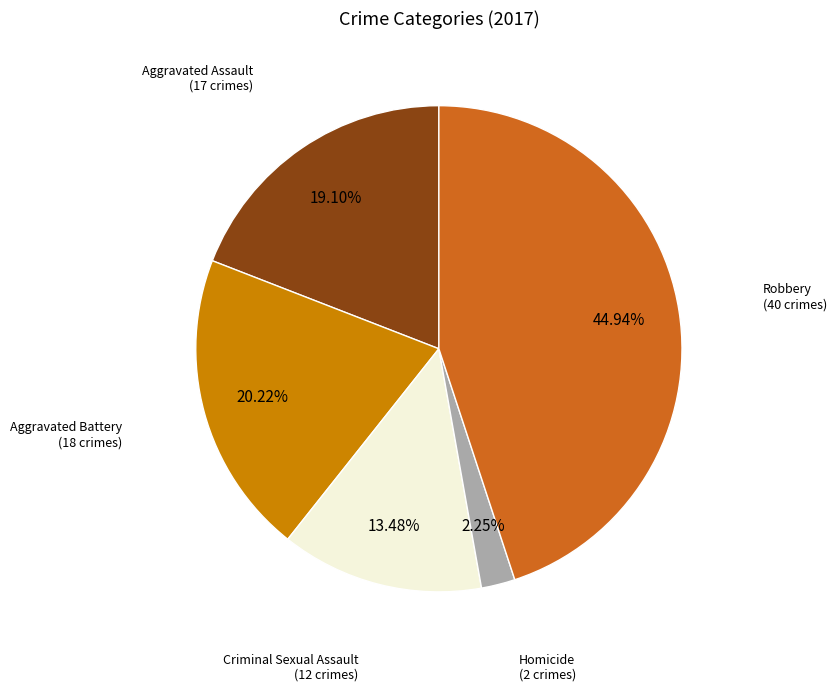

Is there a majority slice in this chart?

No